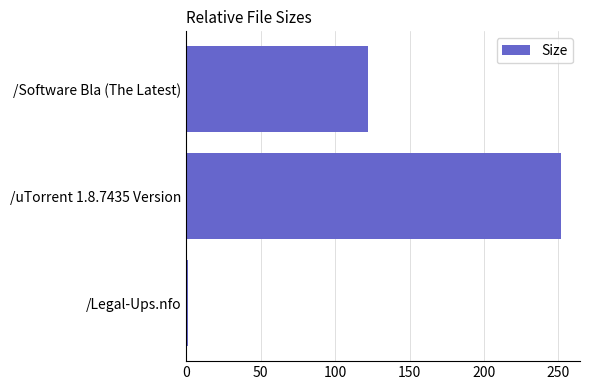

Where is the data nearest to the value 126?

/Software Bla (The Latest)